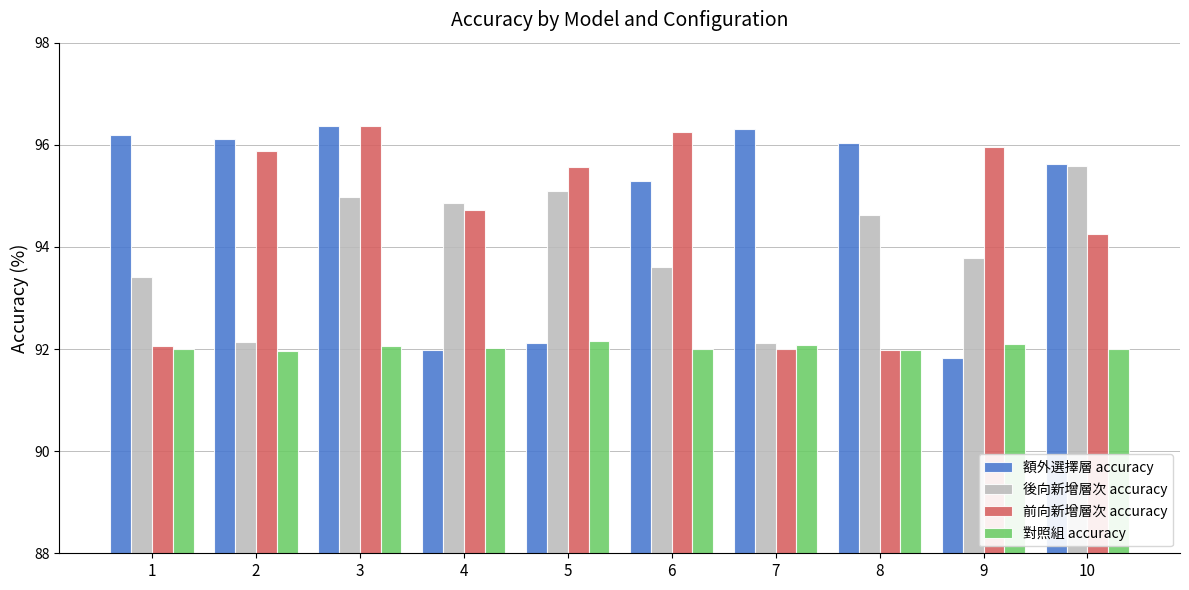

Is it true that 額外選擇層 accuracy equals 91.8 at 9?

True